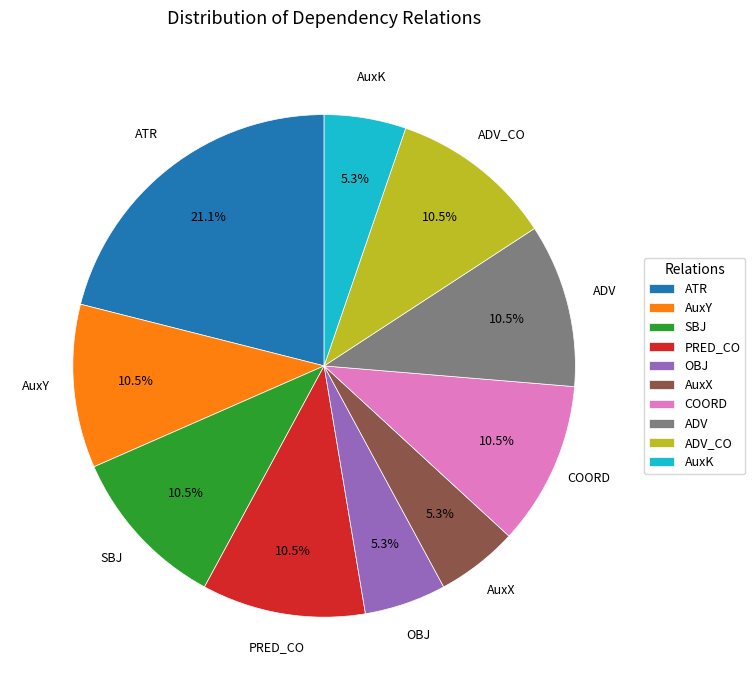

Which has a higher value, COORD or ATR?

ATR